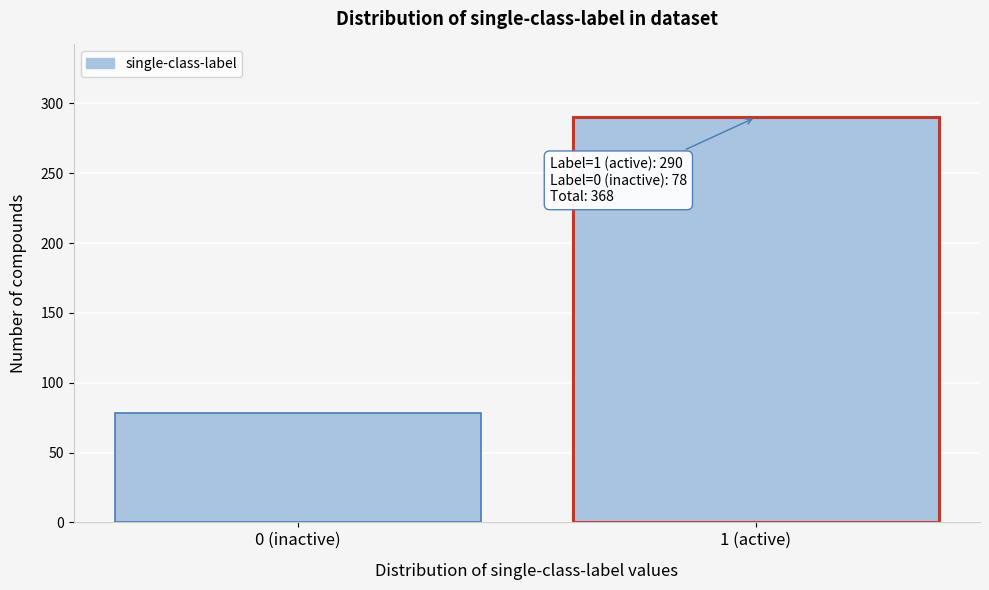

Reading left to right, transcribe all the data shown in this chart.

78	290